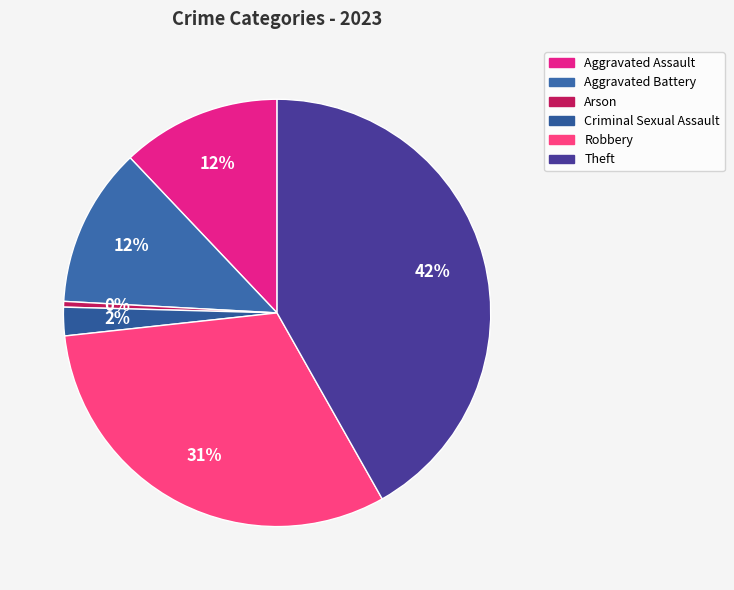

Does any single category account for the majority?

No